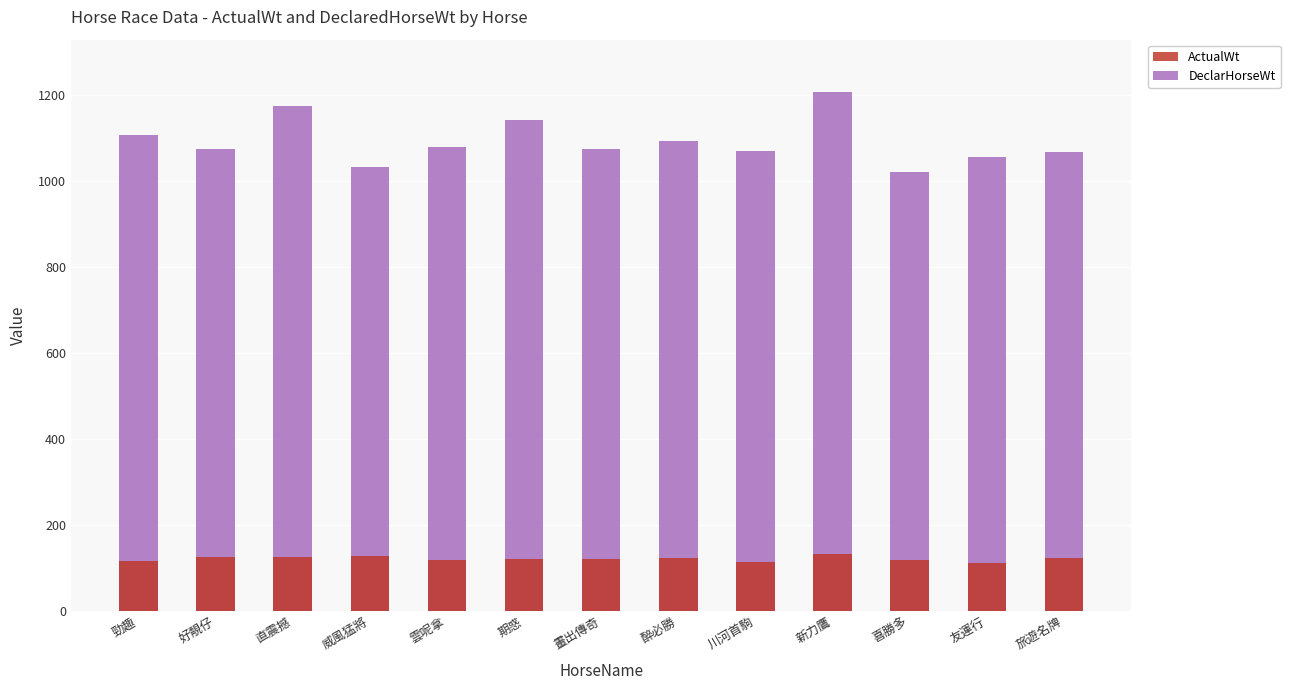

Which category has the lowest value in the DeclarHorseWt series?

喜勝多